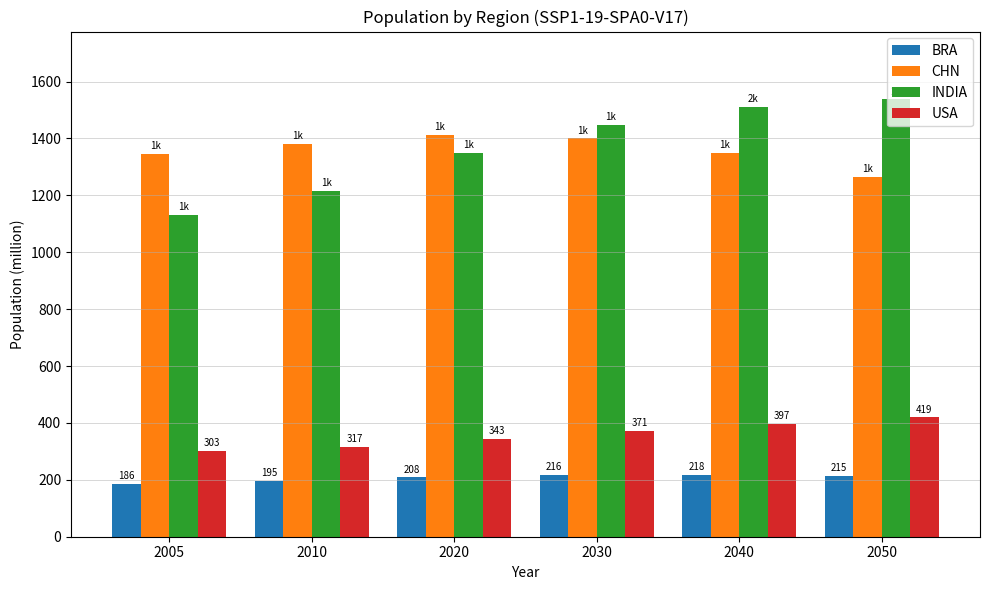

At 2040, list the series in order from smallest to largest.

BRA, USA, CHN, INDIA